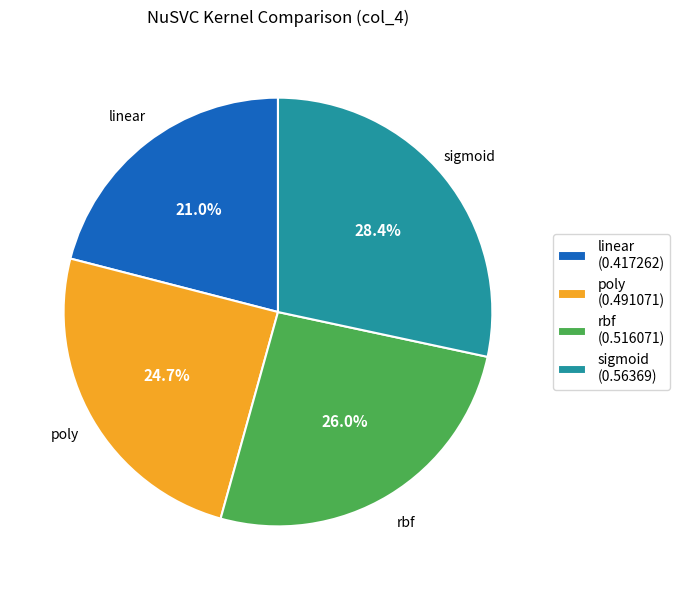

To the nearest percent, what is the difference between the sigmoid and poly slice percentages?

4%